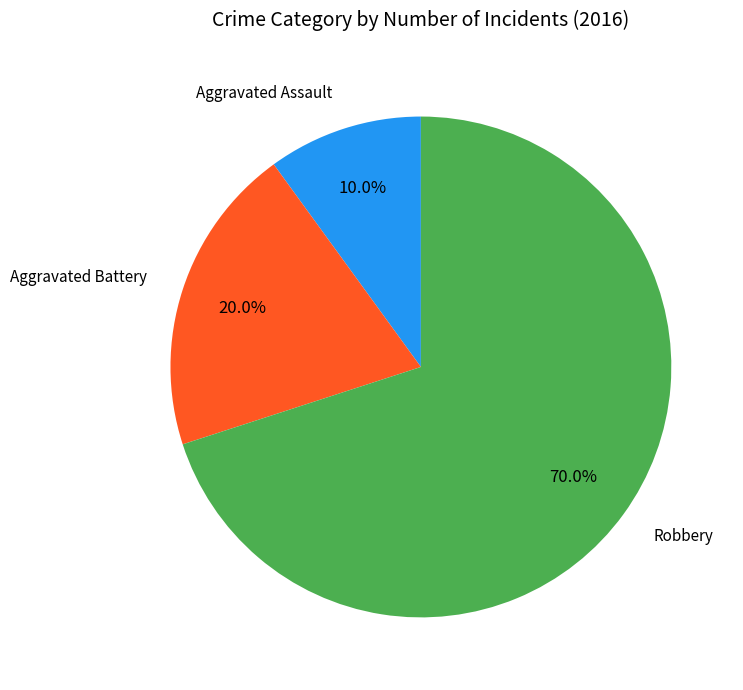

Is there any slice that represents more than half of the pie?

Yes